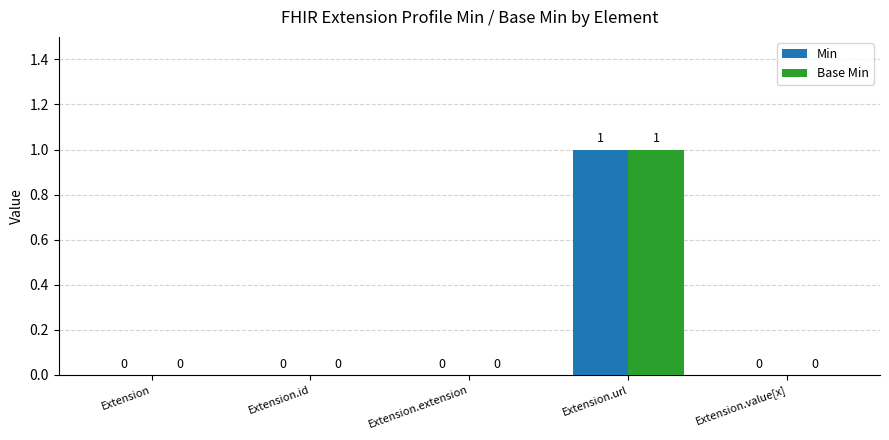

At which label does Min reach its peak?

Extension.url